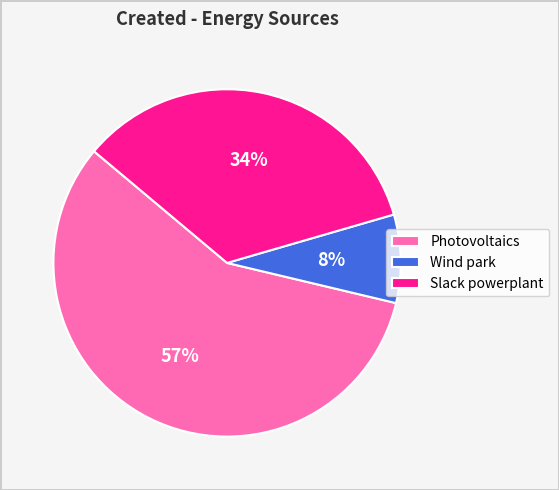

Which category has the biggest portion of the pie?

Photovoltaics